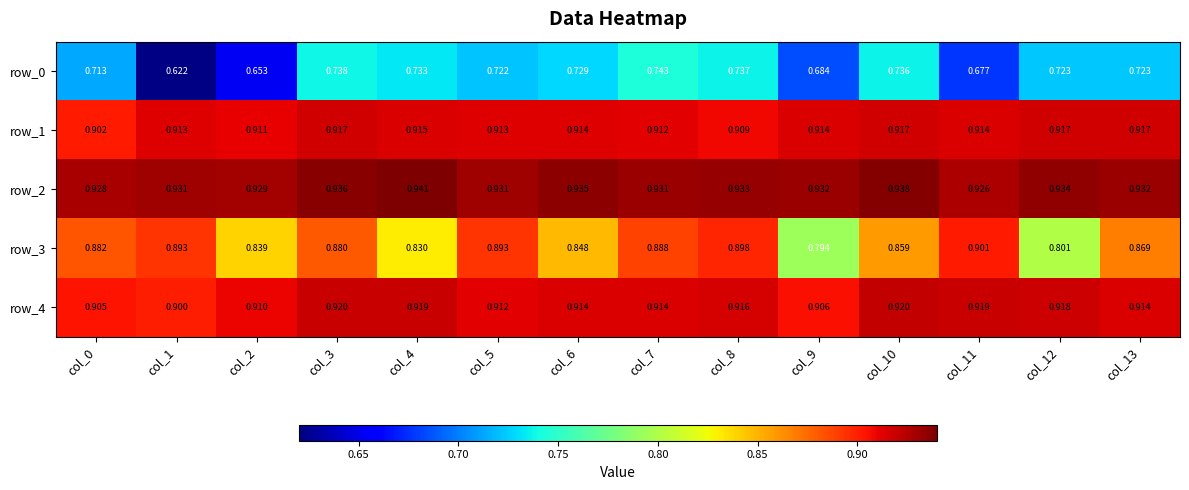

Is the value of row_1 at col_2 greater than the value of row_2 at col_4?

No